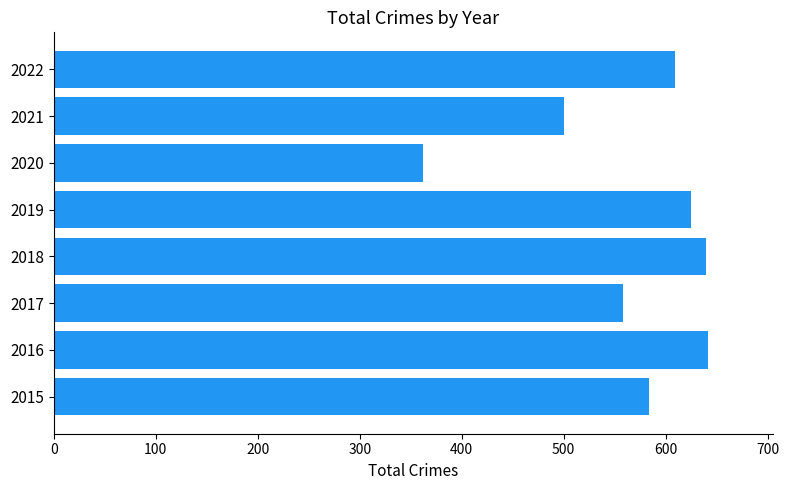

What is the difference between the values at 2022 and 2020?

247